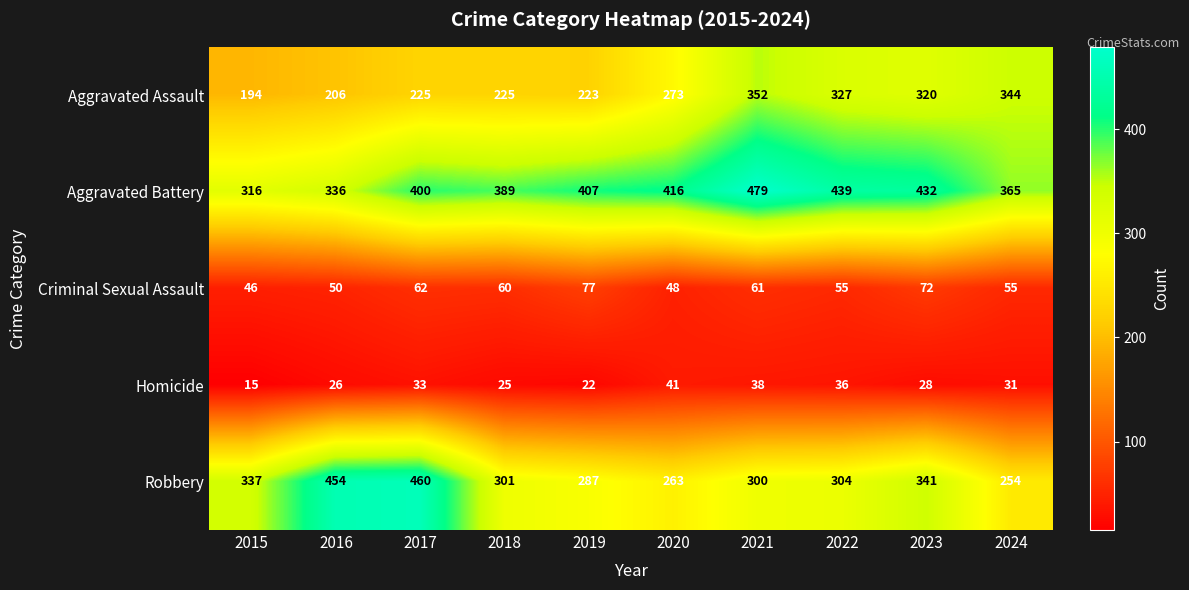

How many distinct data groups are displayed?

5